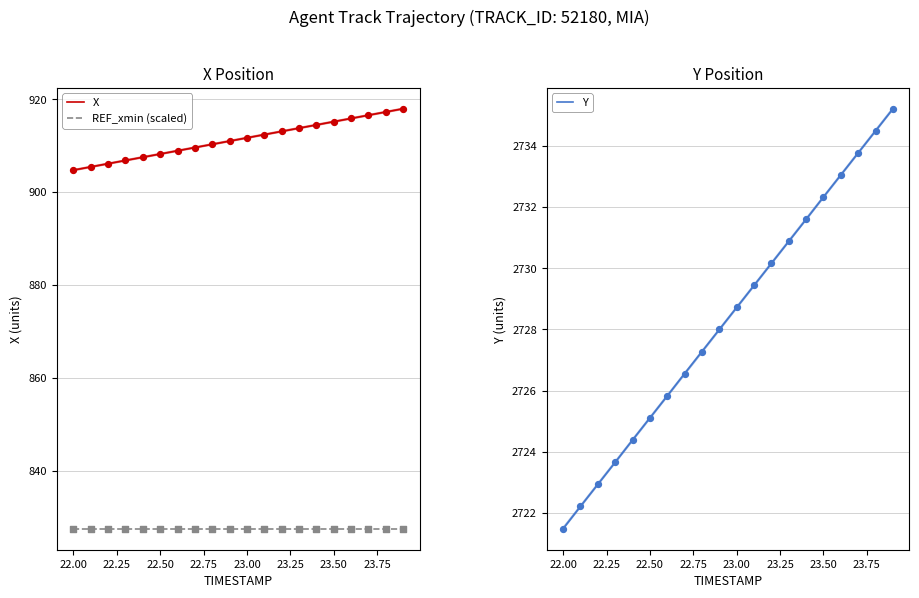

Which series has the widest spread of Y values?

Y